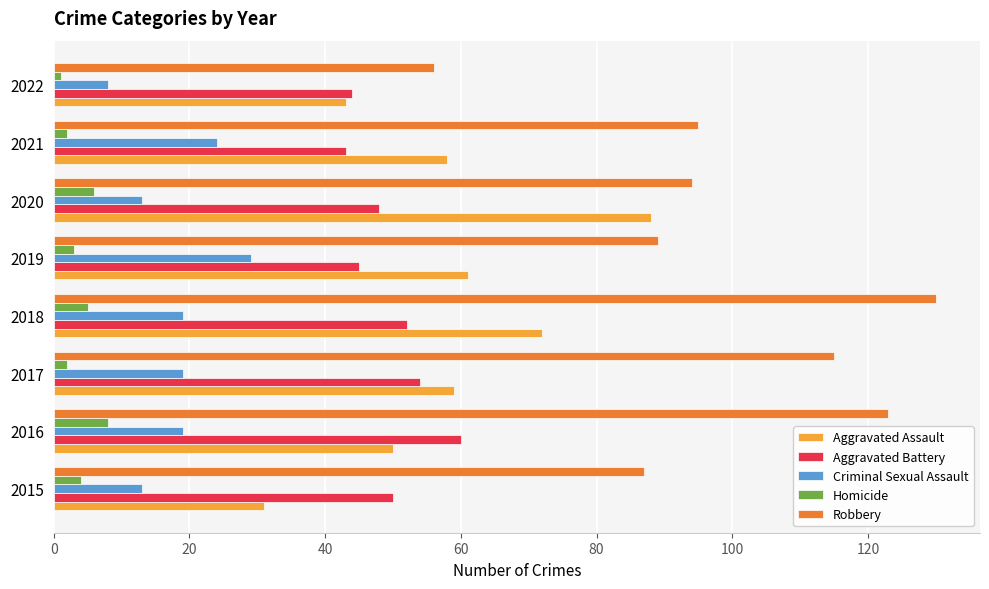

List the series in order of their peak value, lowest first.

Homicide, Criminal Sexual Assault, Aggravated Battery, Aggravated Assault, Robbery